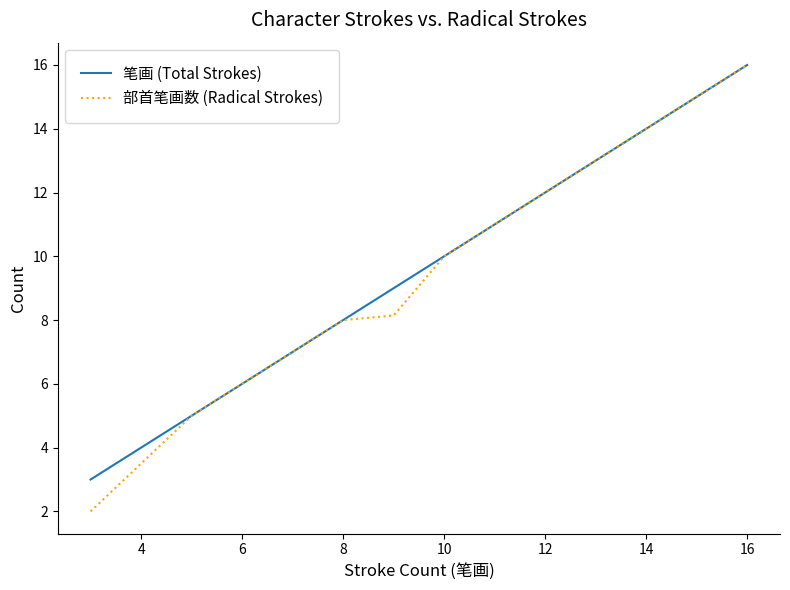

Which series has the widest spread of values?

部首笔画数 (Radical Strokes)